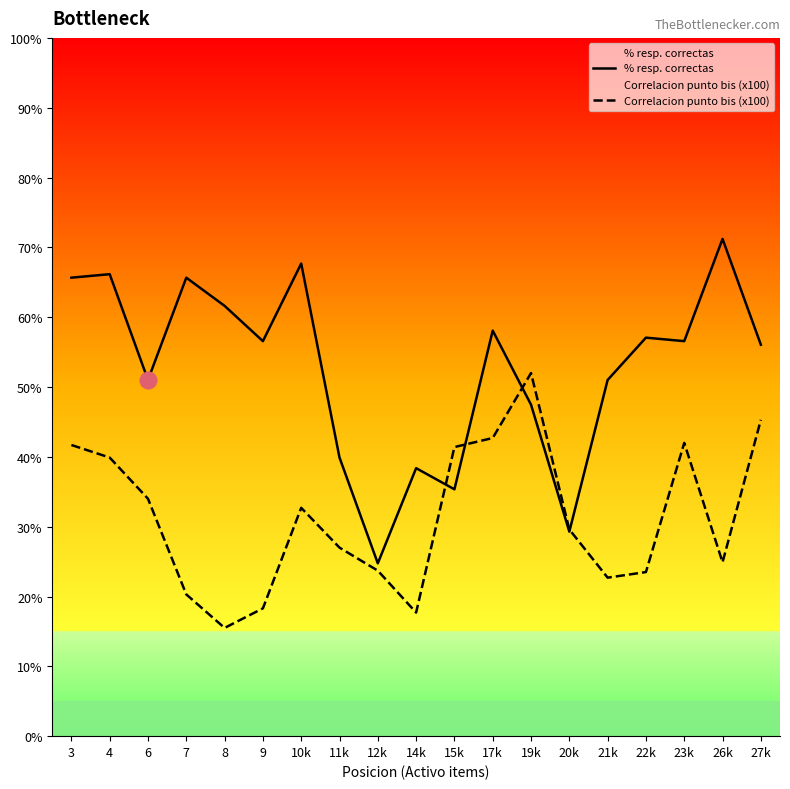

Rank the series at 14k from highest to lowest value.

% resp. correctas, Correlacion punto bis (x100)